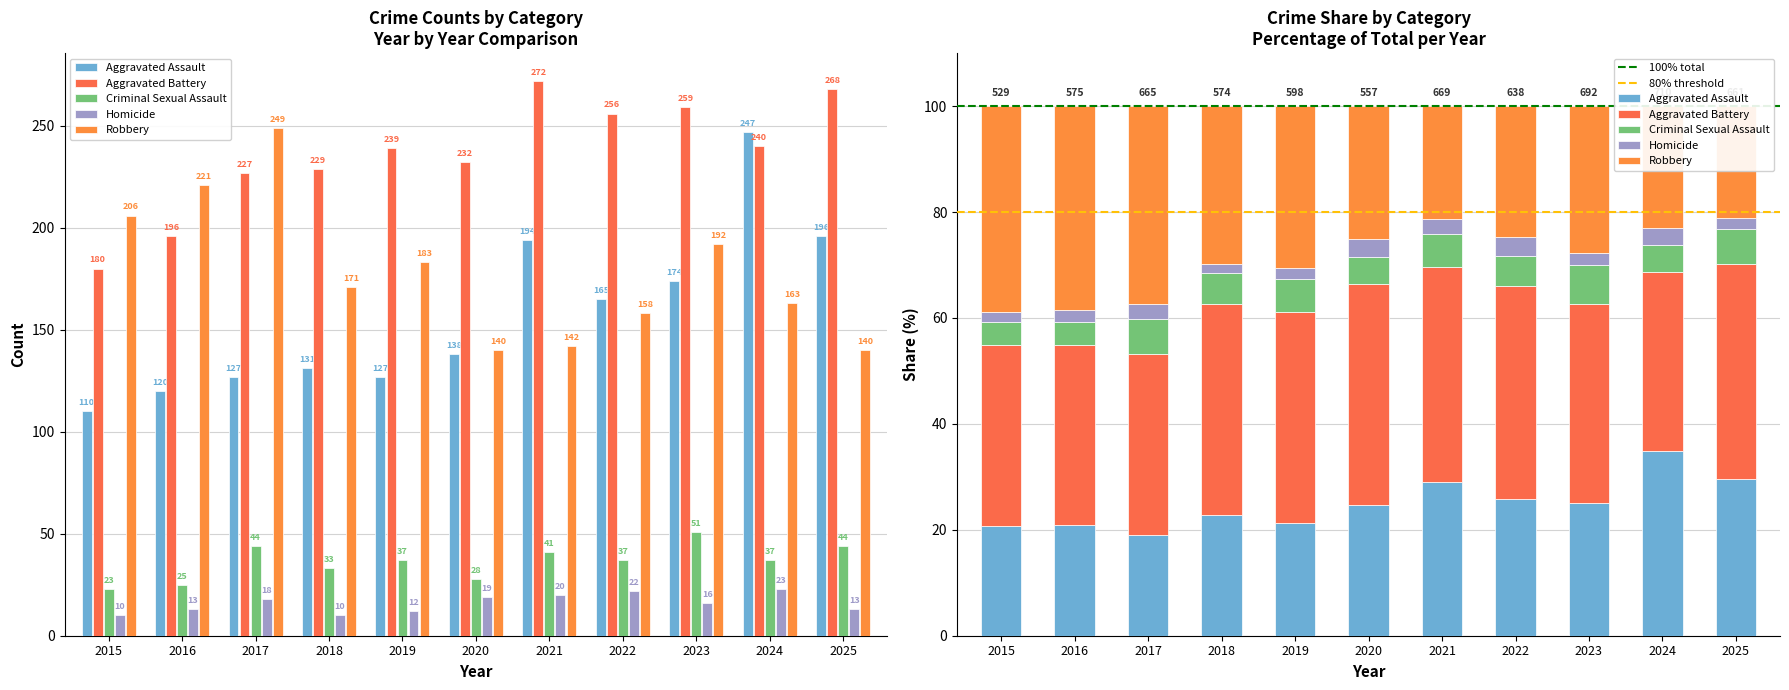

At which label does Aggravated Battery reach its minimum?

2015